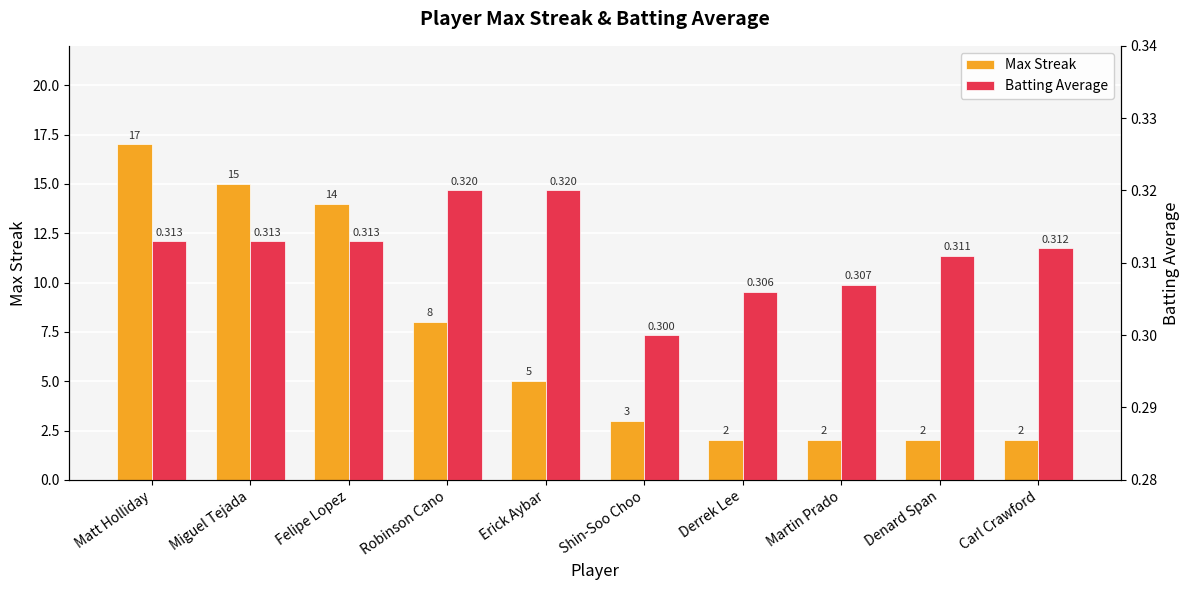

At which label does Batting Average reach its minimum?

Shin-Soo Choo